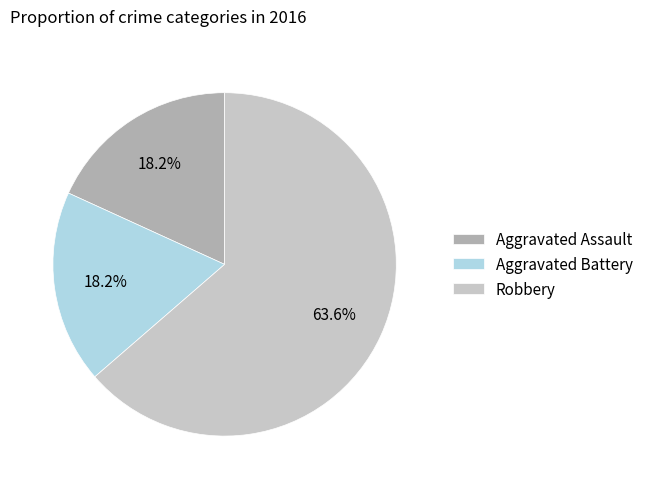

Approximately how many times larger is the value at Robbery compared to Aggravated Battery?

3.5